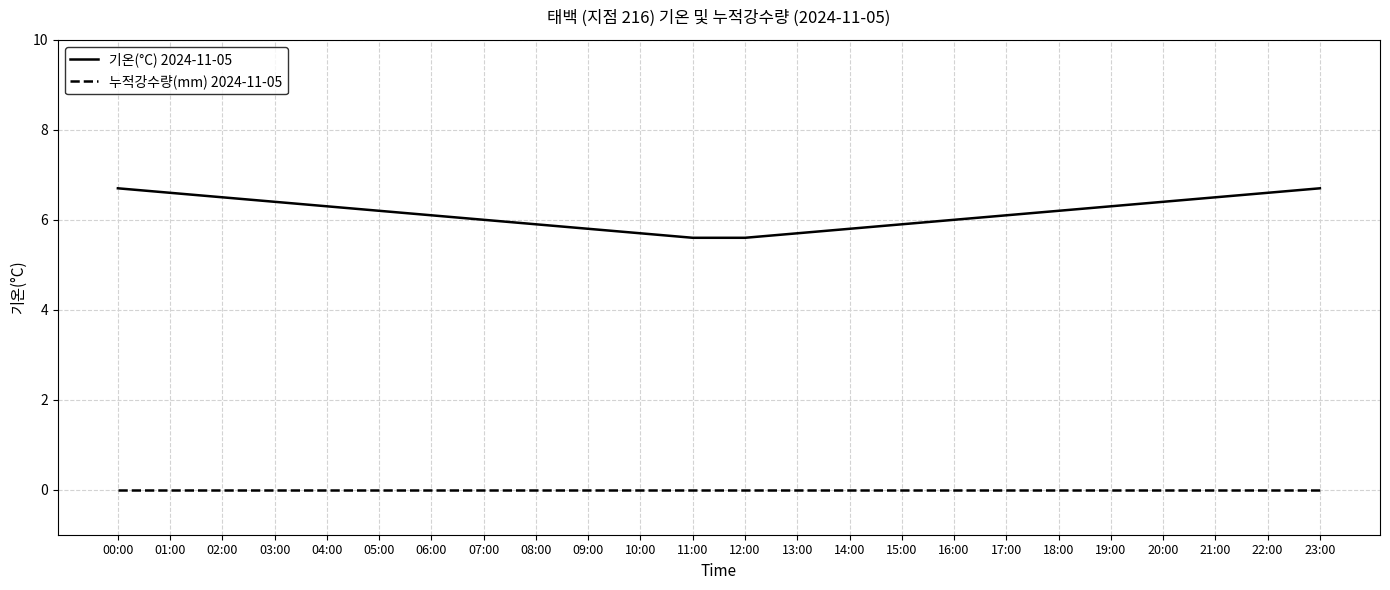

True or false: 기온(°C) 2024-11-05 has more than 0 interior local peaks.

False